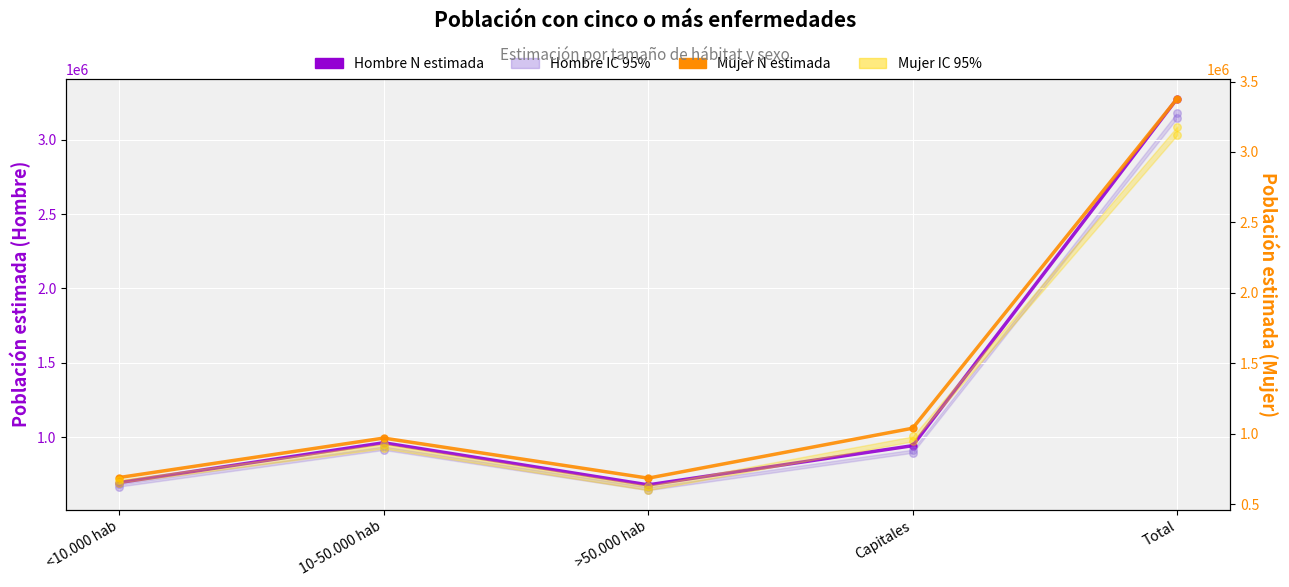

Which series has the largest total across all categories?

Mujer N estimada